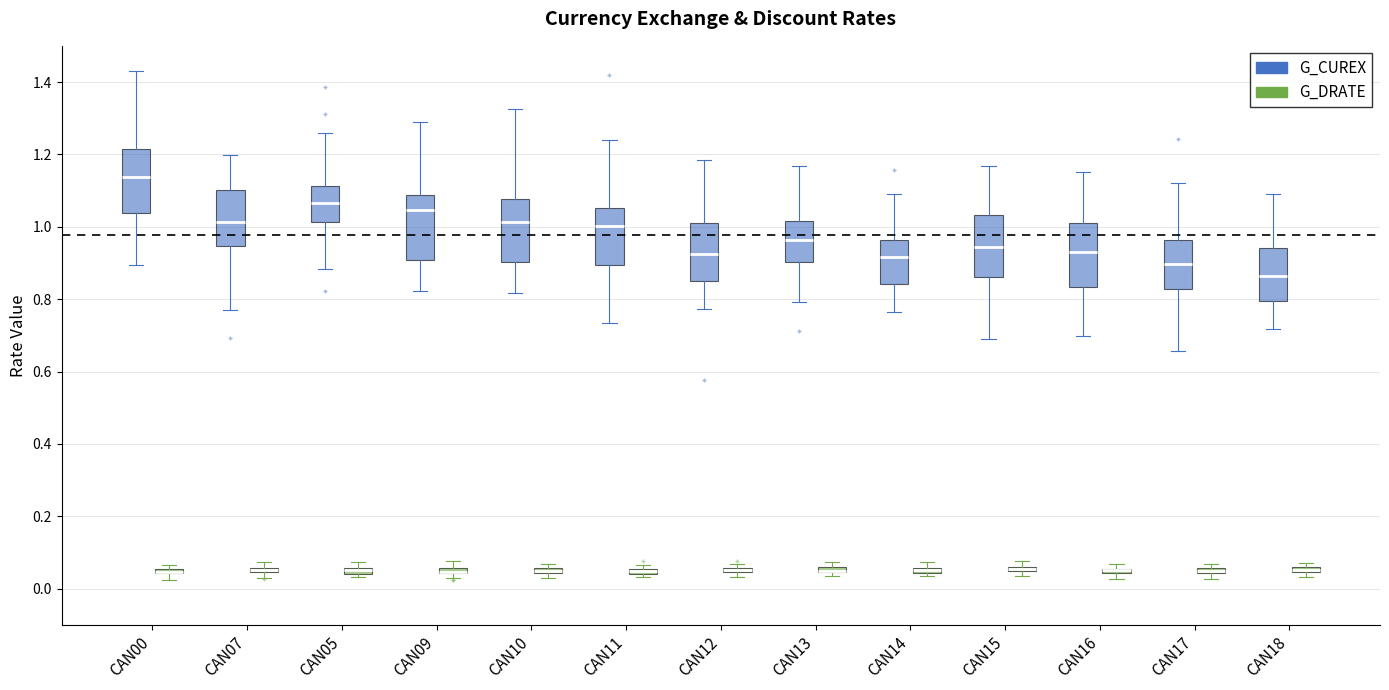

Where is the upper edge of the box for CAN17 (G_CUREX) on the y-axis? The values are not printed on the chart, so give them approximately, as read against the axis.

0.96